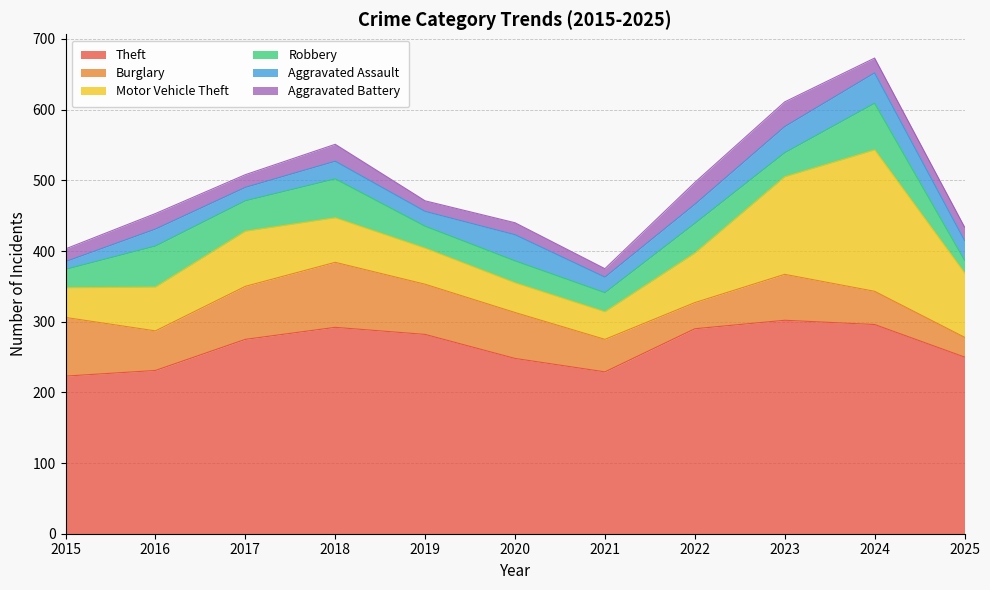

What is the difference between the Theft values at 2025 and 2024?

46